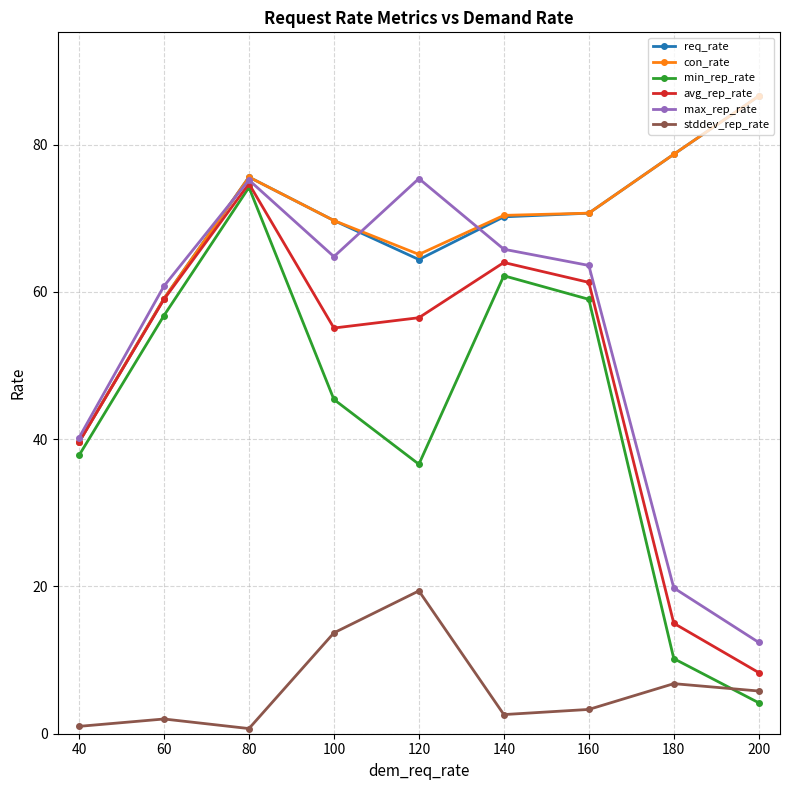

At which label does min_rep_rate first exceed 45?

60